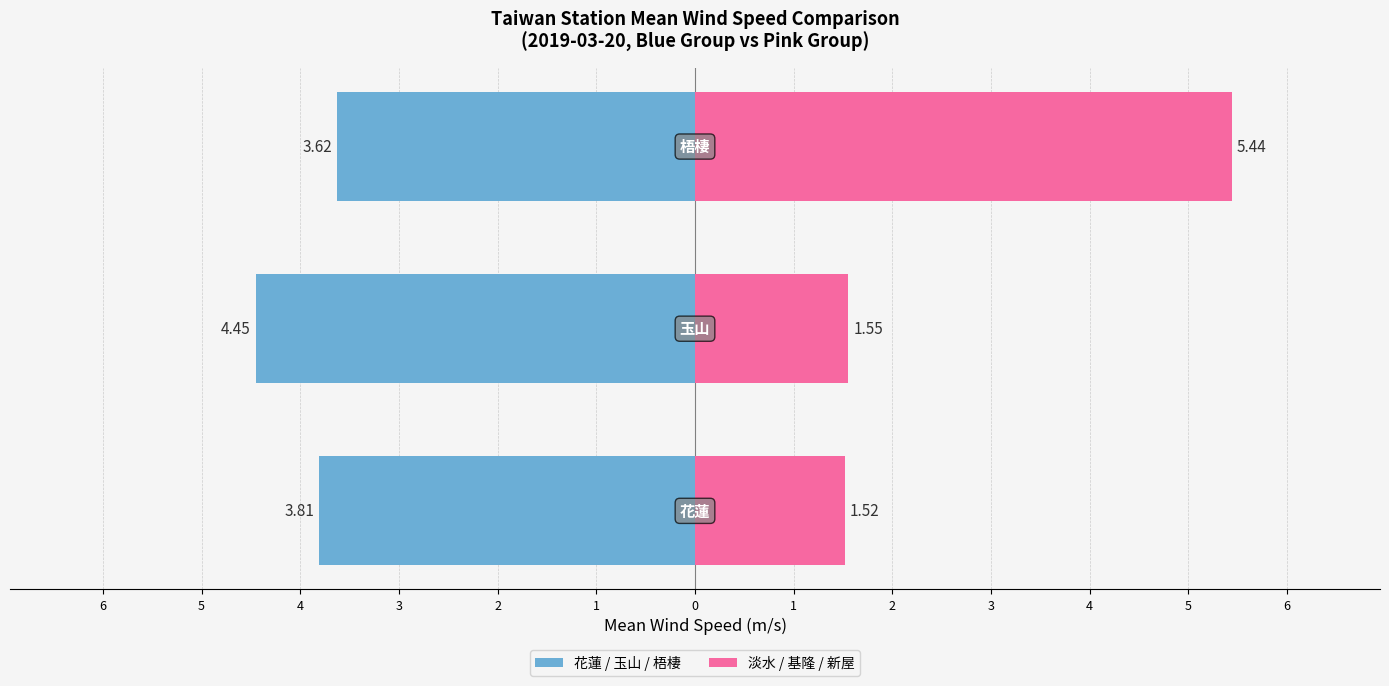

How many series are shown in this chart?

2